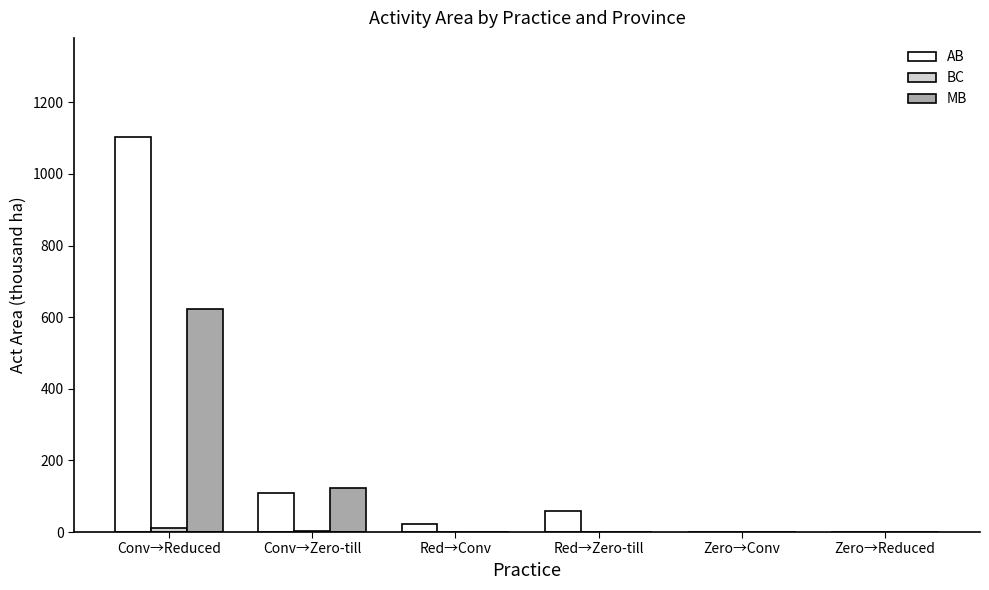

The MB series shows 0.0 at Zero→Conv. True or false?

True